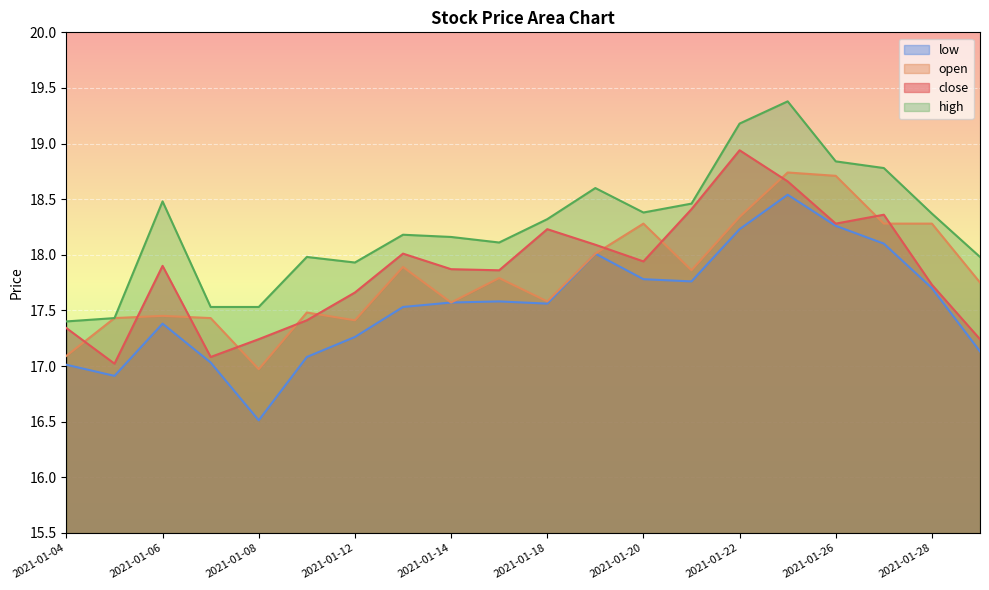

What is the difference between the maximum and minimum values in the open series?

1.8